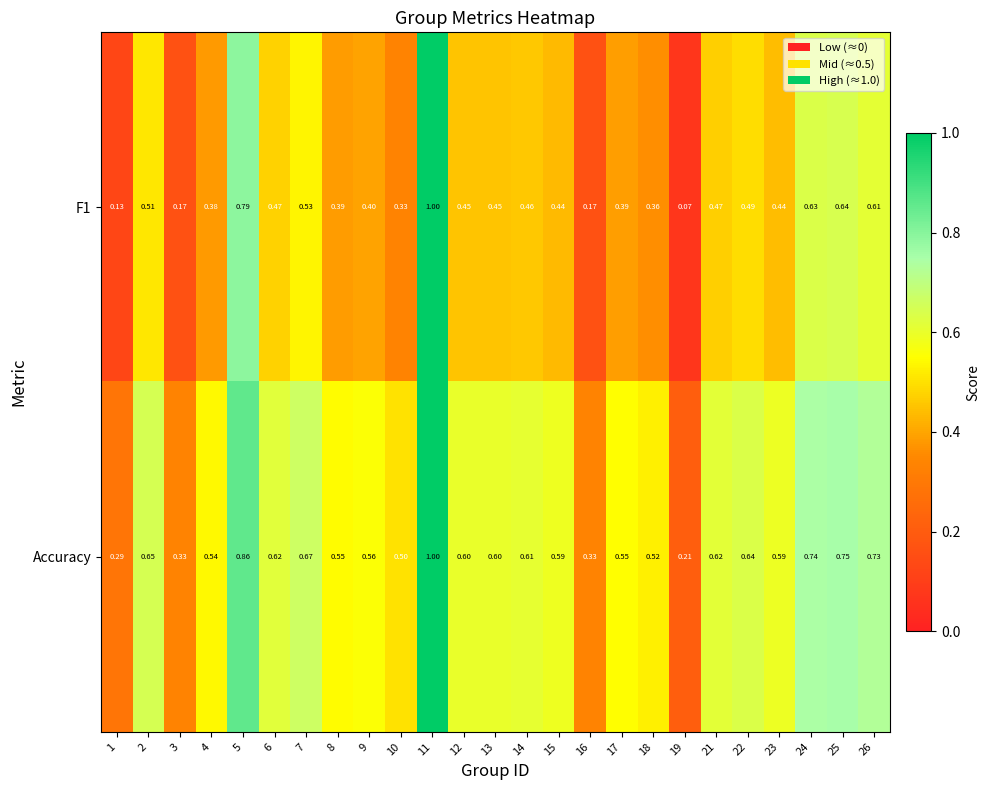

Which series has the largest total across all categories?

Accuracy